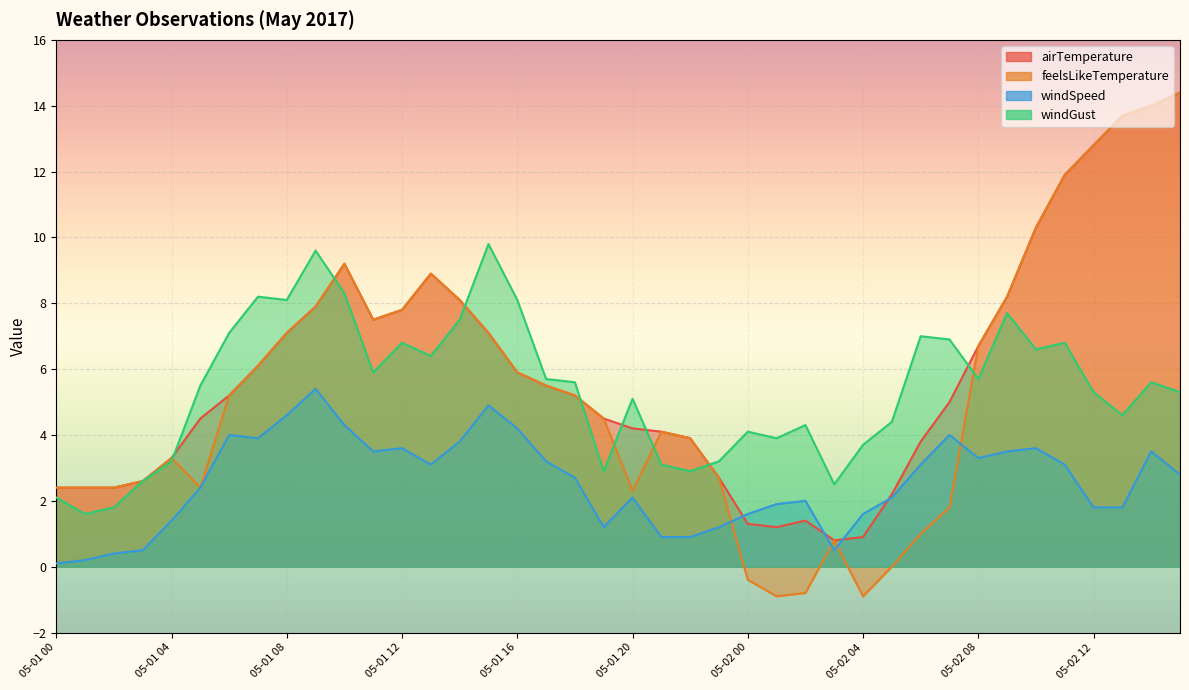

What is the maximum value shown in the chart?

14.4